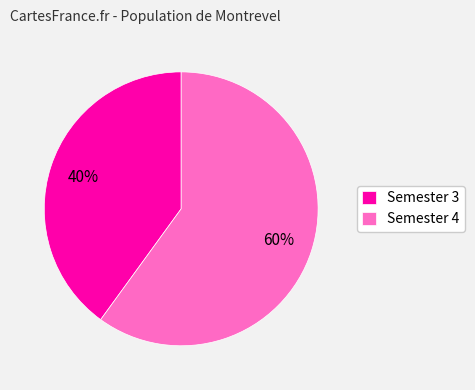

Is the sum of Semester 4 and Semester 3 greater than half?

Yes